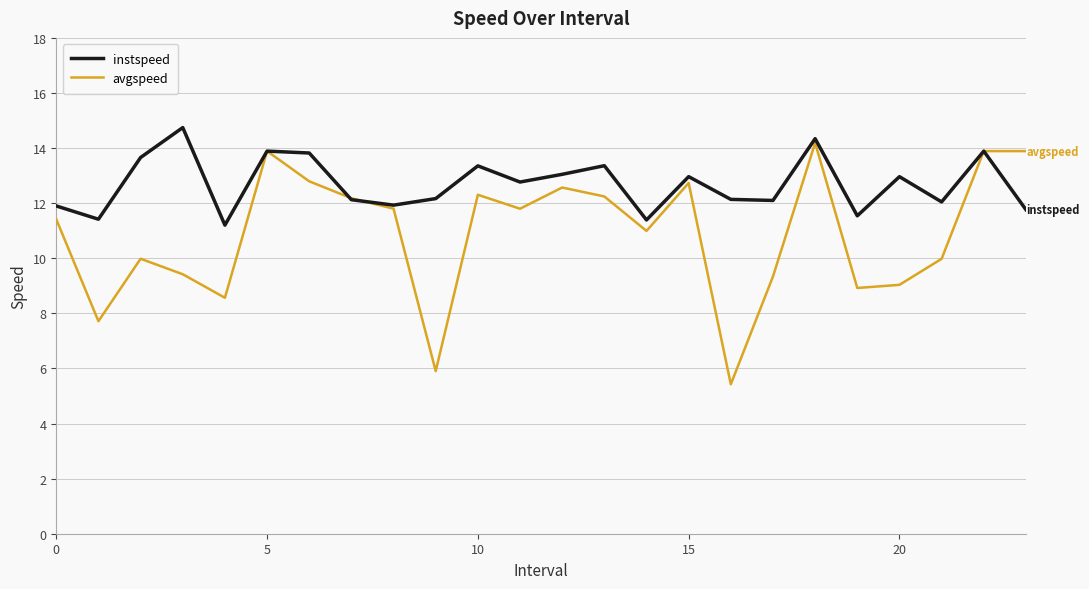

Which series has the largest total across all categories?

instspeed